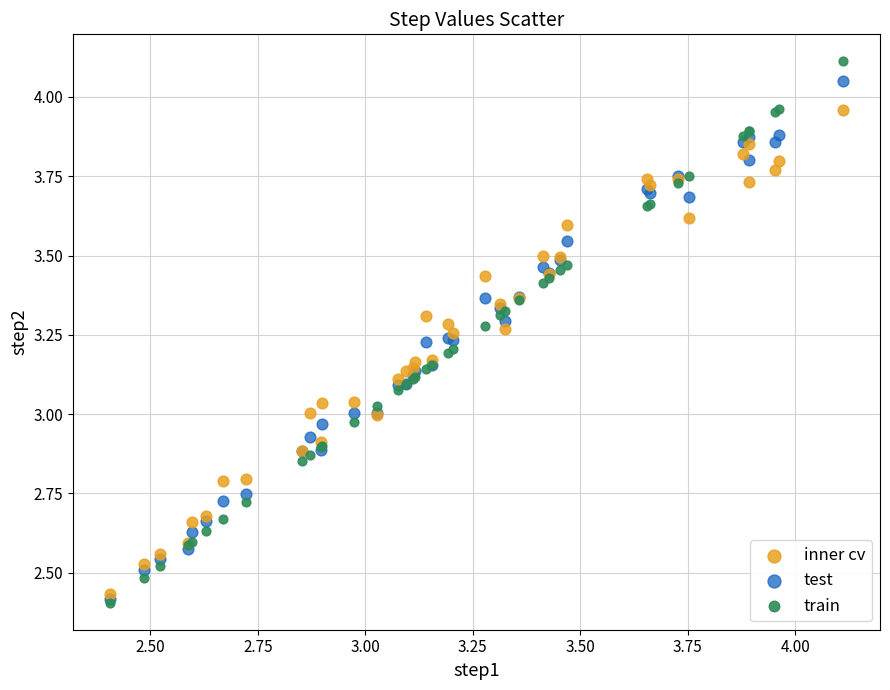

What are all the series names shown in the legend?

inner cv, test, train